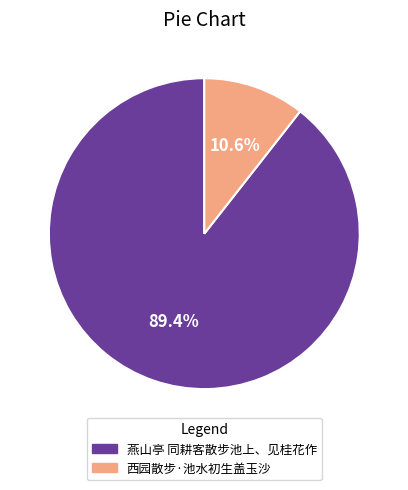

To the nearest percent, what percentage of the pie is 西园散步·池水初生盖玉沙?

11%